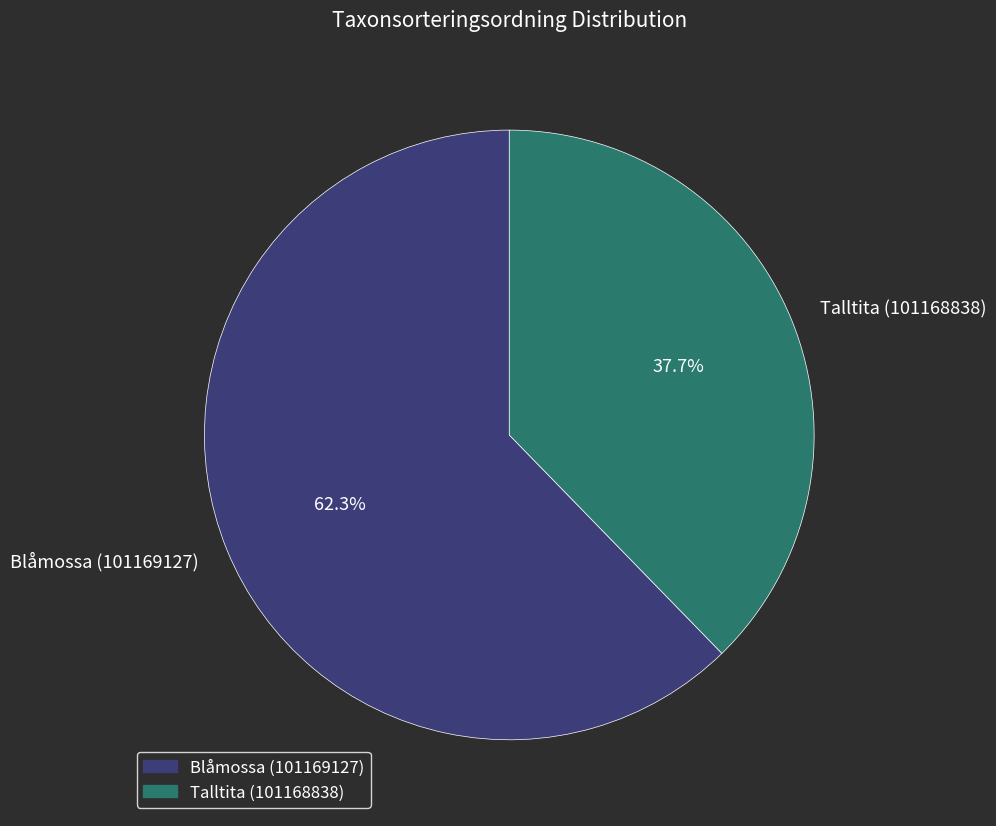

To the nearest percent, what is the difference between the Blåmossa (101169127) and Talltita (101168838) slice percentages?

25%